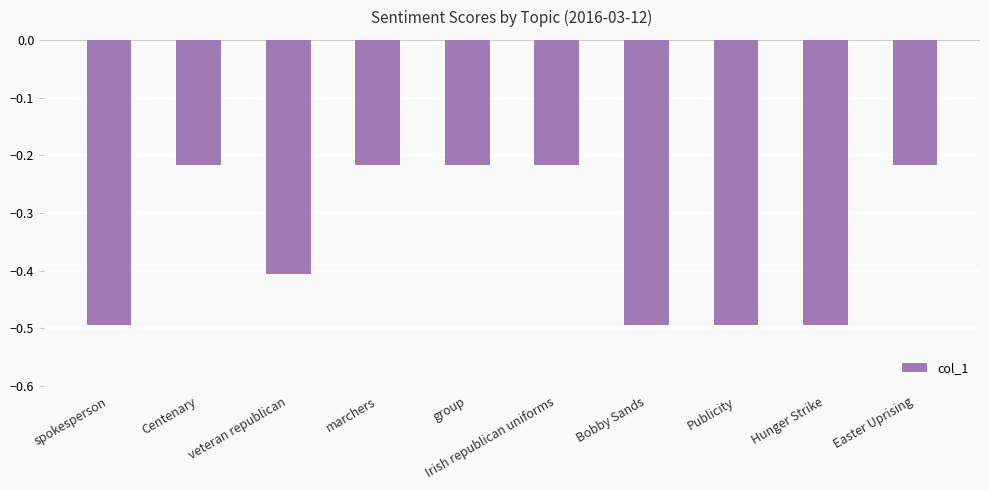

What is the sum of all values?

-3.5